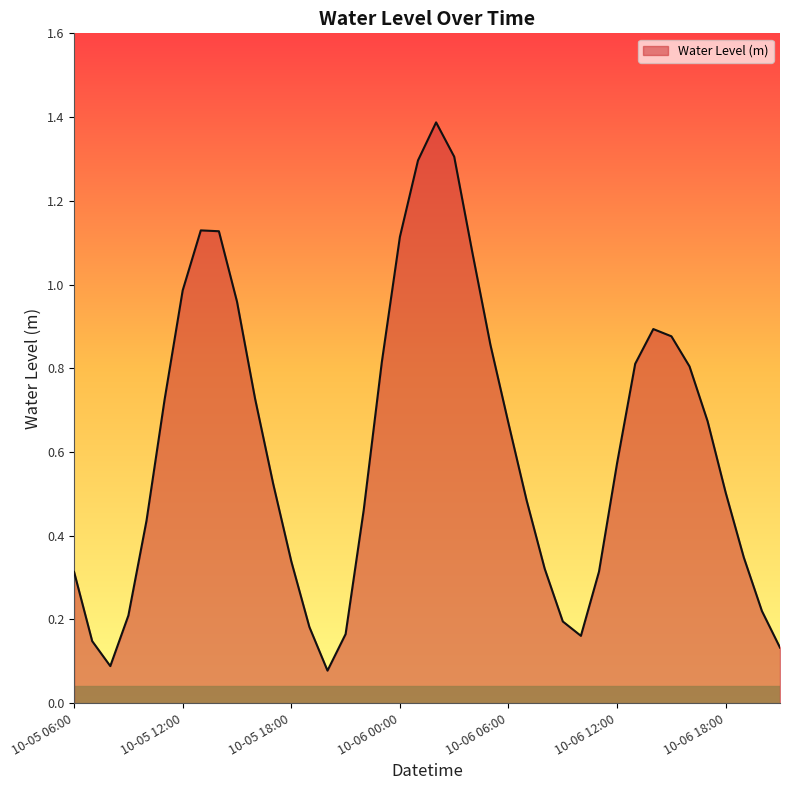

What is the greatest value displayed?

1.4